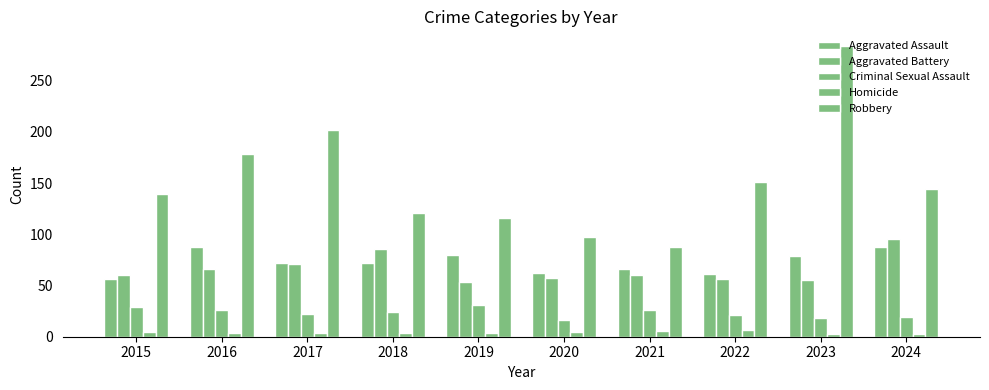

What is the total value across all series at 2020?

237